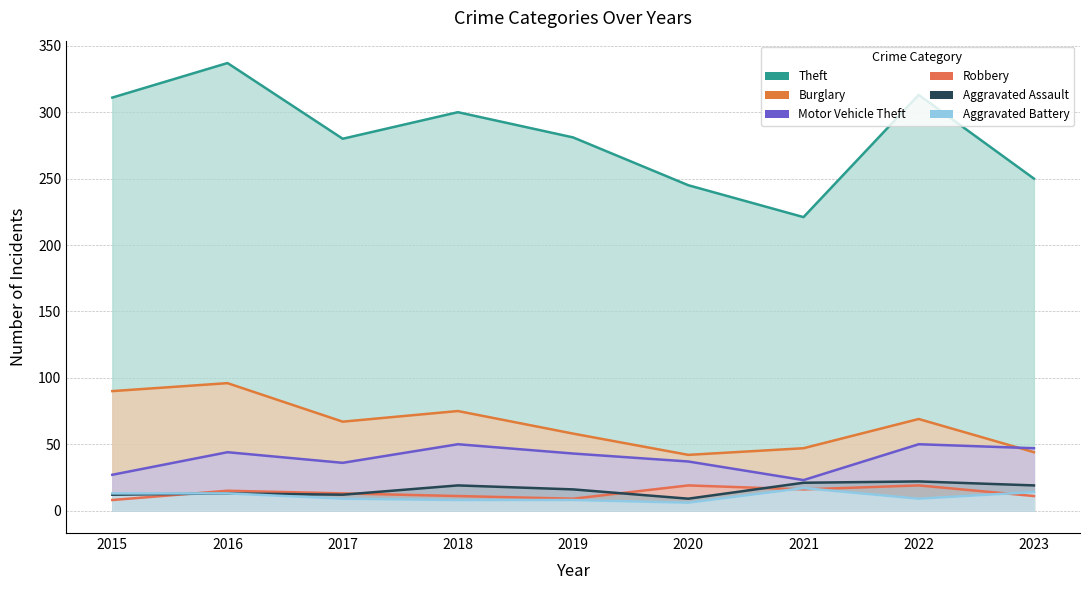

In Aggravated Battery, how many points are lower than both neighbors (excluding endpoints)?

2